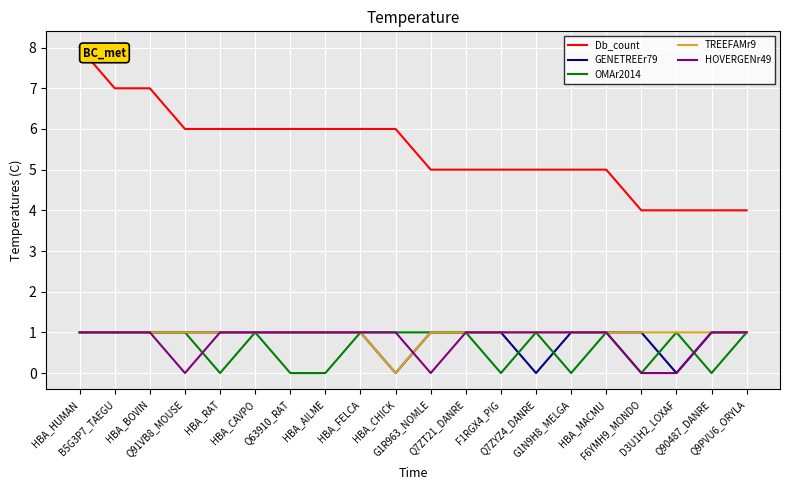

How many distinct data groups are displayed?

5